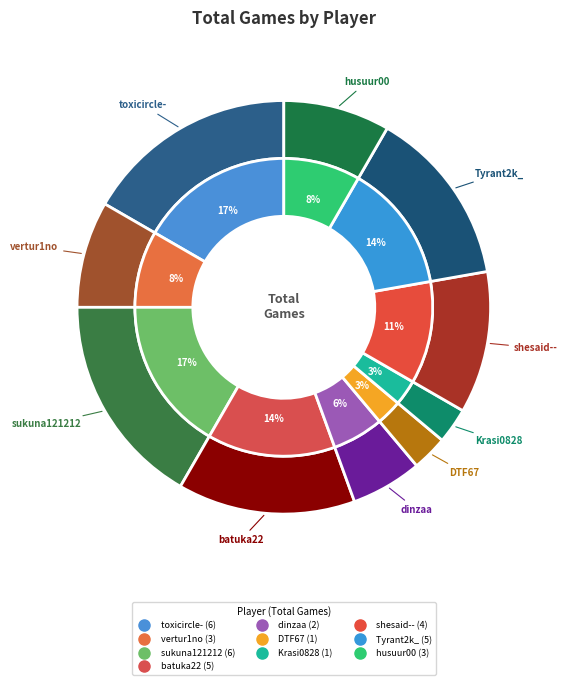

Rank the categories by value from highest to lowest.

toxicircle-, sukuna121212, batuka22, Tyrant2k_, shesaid--, vertur1no, husuur00, dinzaa, DTF67, Krasi0828